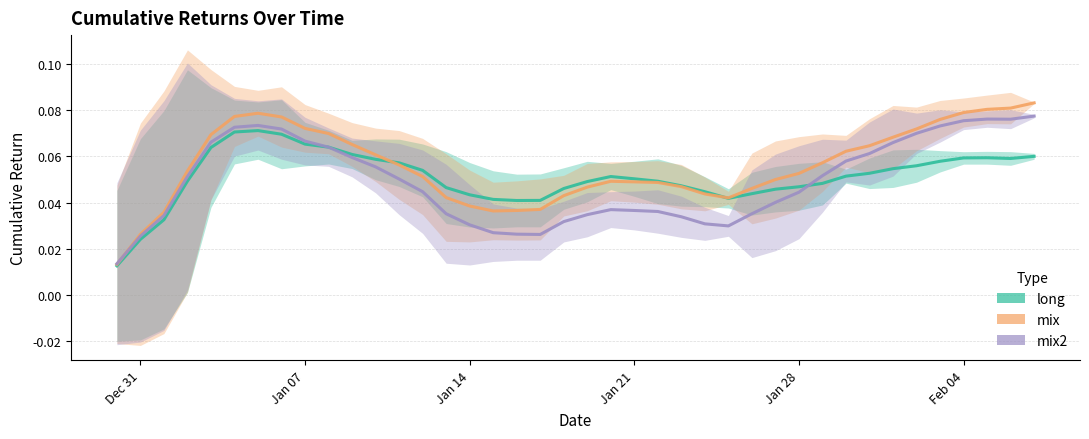

What is the value of the mix point at the 34th from the left?

0.1